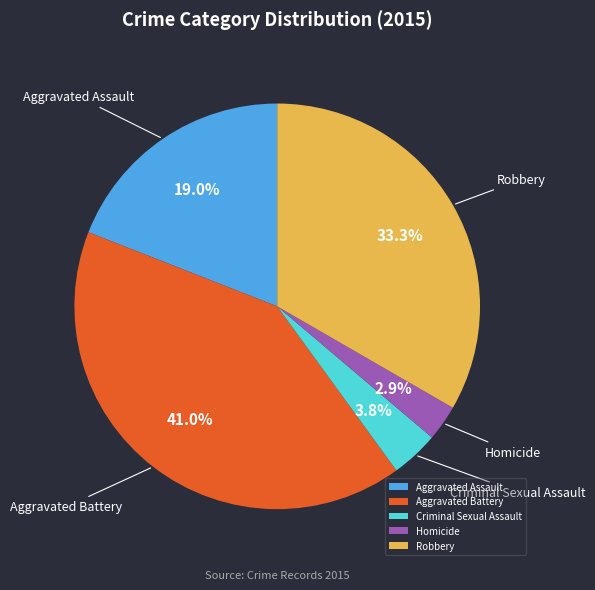

Between Robbery and Aggravated Assault, which is larger?

Robbery